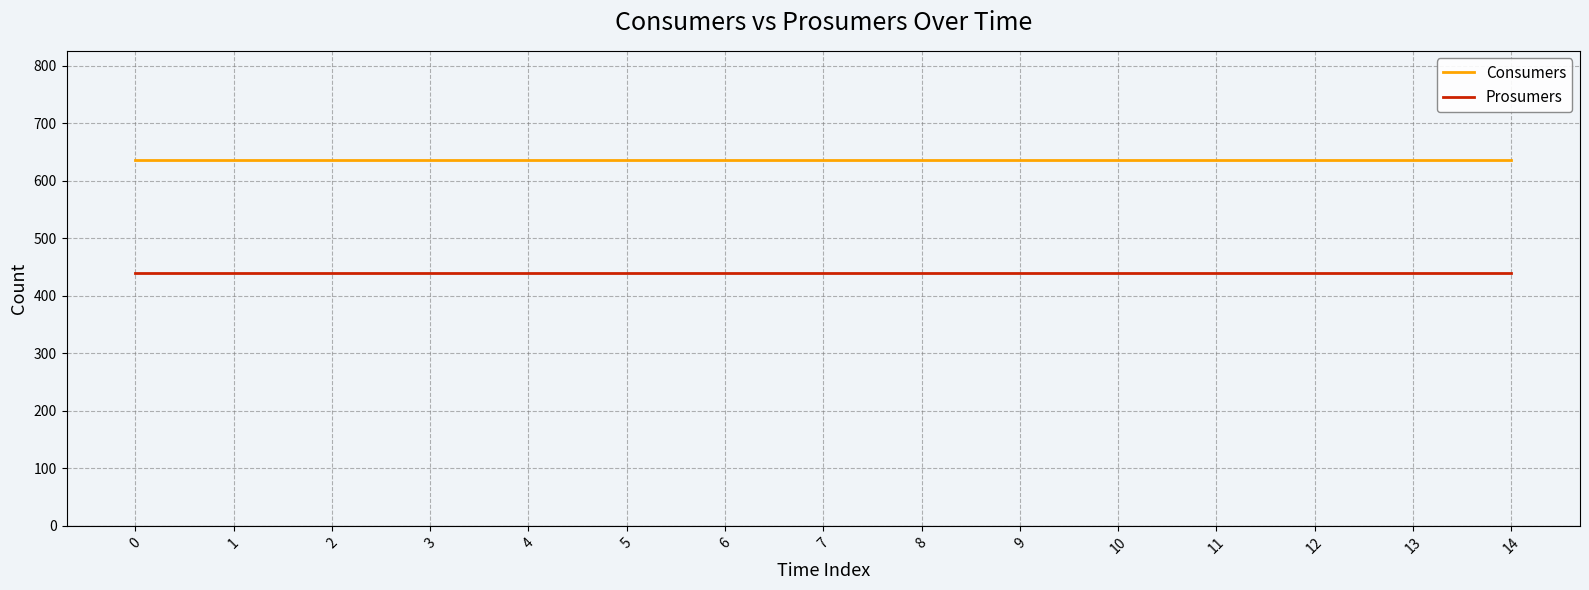

How many lines are shown in the chart?

2